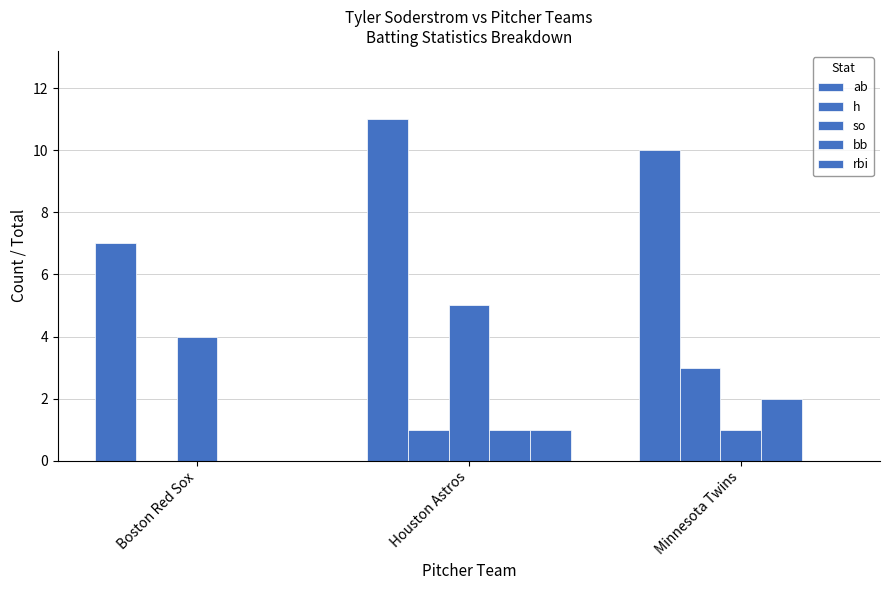

What is the sum of the h values at Houston Astros and Boston Red Sox?

1